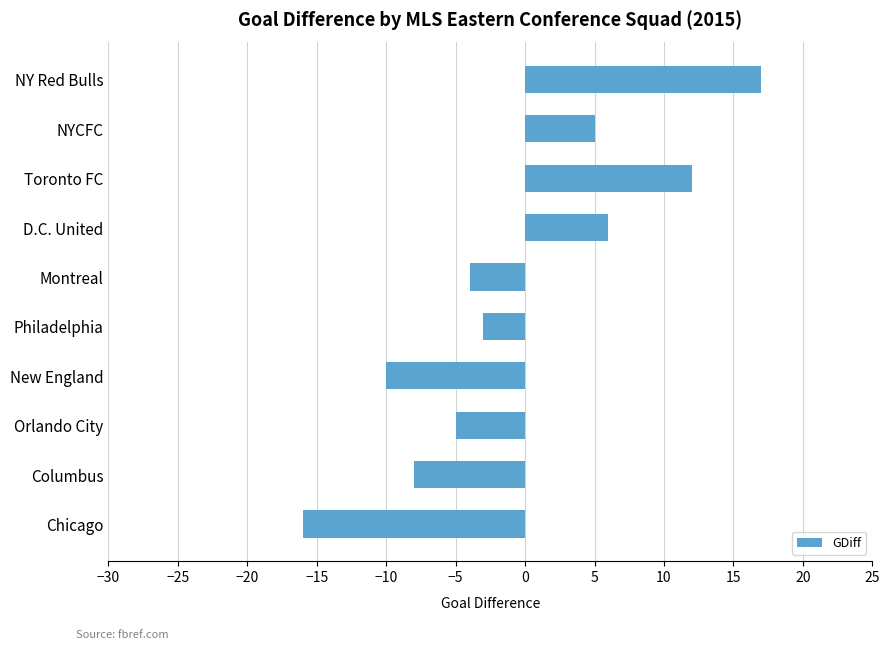

The chart shows a value of -8 at Columbus. True or false?

True